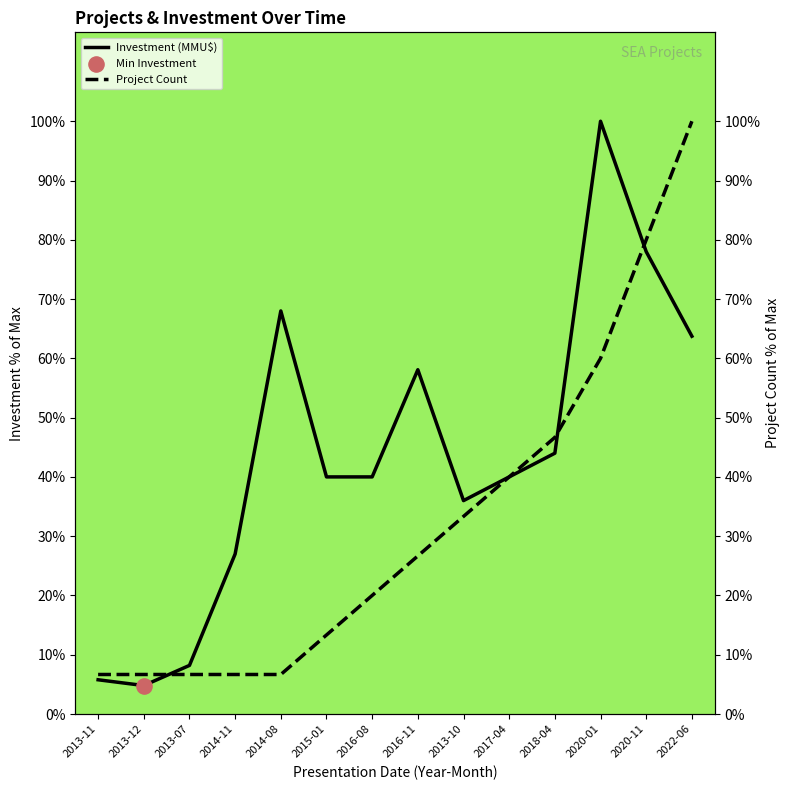

Which series has the largest Y range (max minus min)?

Investment (MMU$)